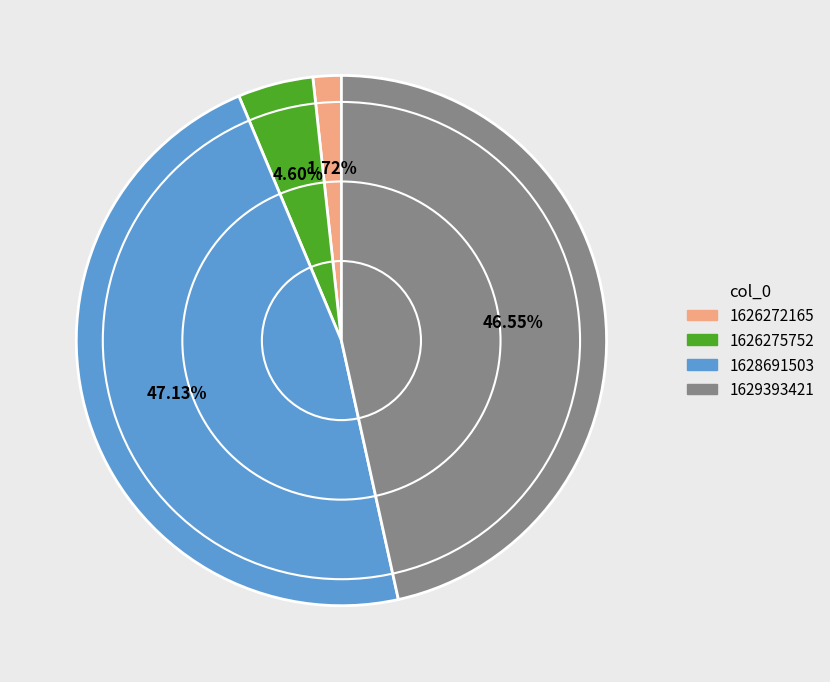

Is there a majority slice in this chart?

No